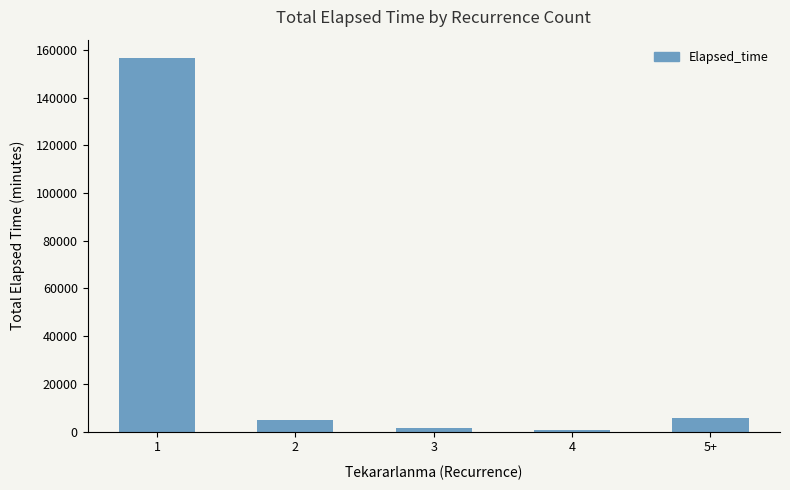

What is the maximum value shown in the chart?

156465